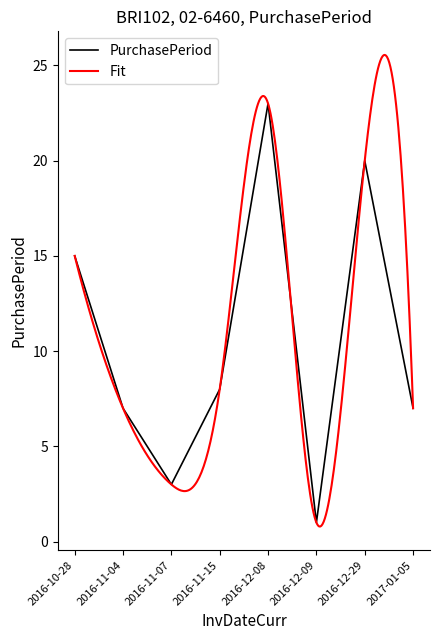

How many points are higher than both their immediate neighbors (excluding endpoints)?

2